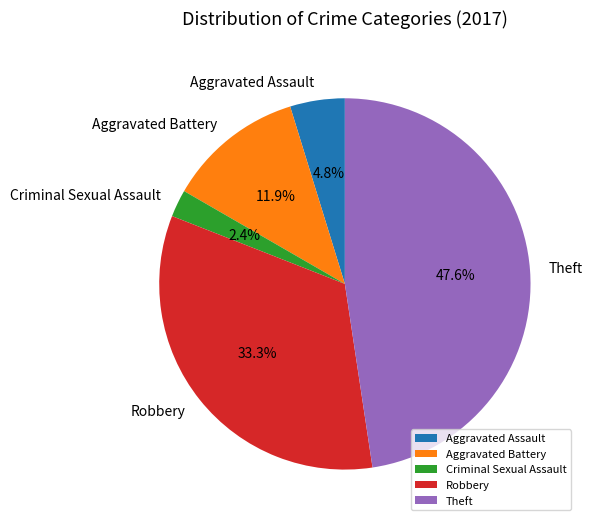

What percentage is the Theft slice, to the nearest percent?

48%